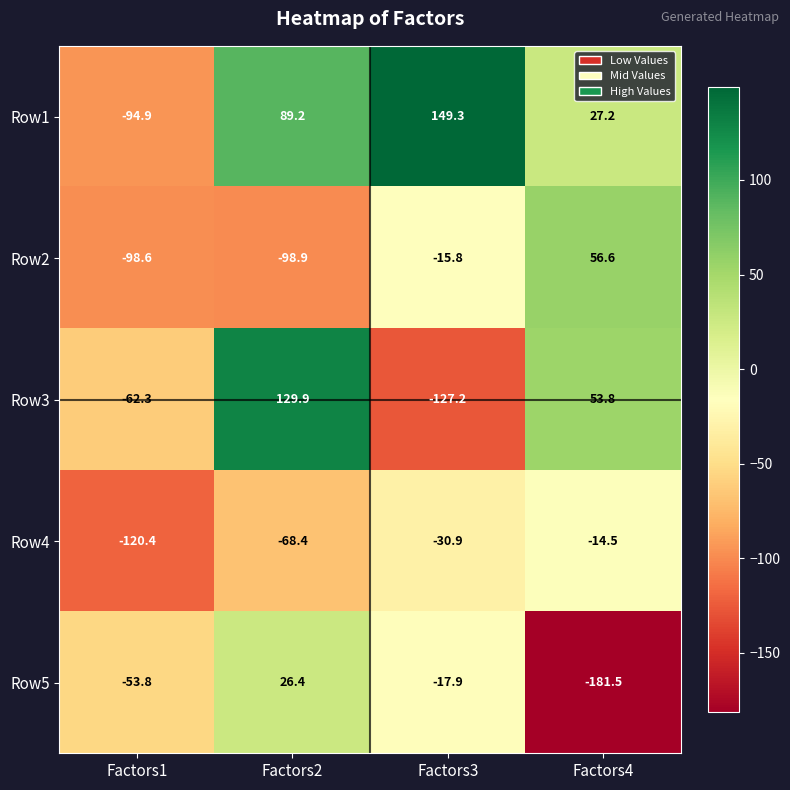

Reading left to right, what are all the values shown in this chart?

Row1: Factors1=-94.9	Factors2=89.2	Factors3=149.3	Factors4=27.2
Row2: Factors1=-98.6	Factors2=-98.9	Factors3=-15.8	Factors4=56.6
Row3: Factors1=-62.3	Factors2=129.9	Factors3=-127.2	Factors4=53.8
Row4: Factors1=-120.4	Factors2=-68.4	Factors3=-30.9	Factors4=-14.5
Row5: Factors1=-53.8	Factors2=26.4	Factors3=-17.9	Factors4=-181.5